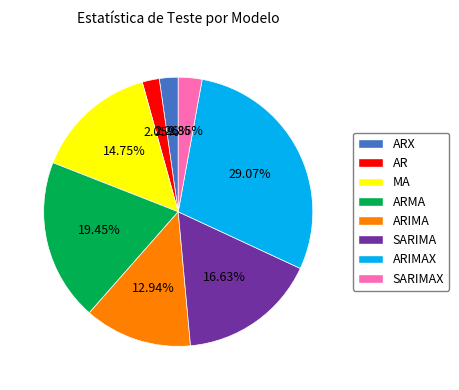

Between ARIMA and SARIMA, which is larger?

SARIMA